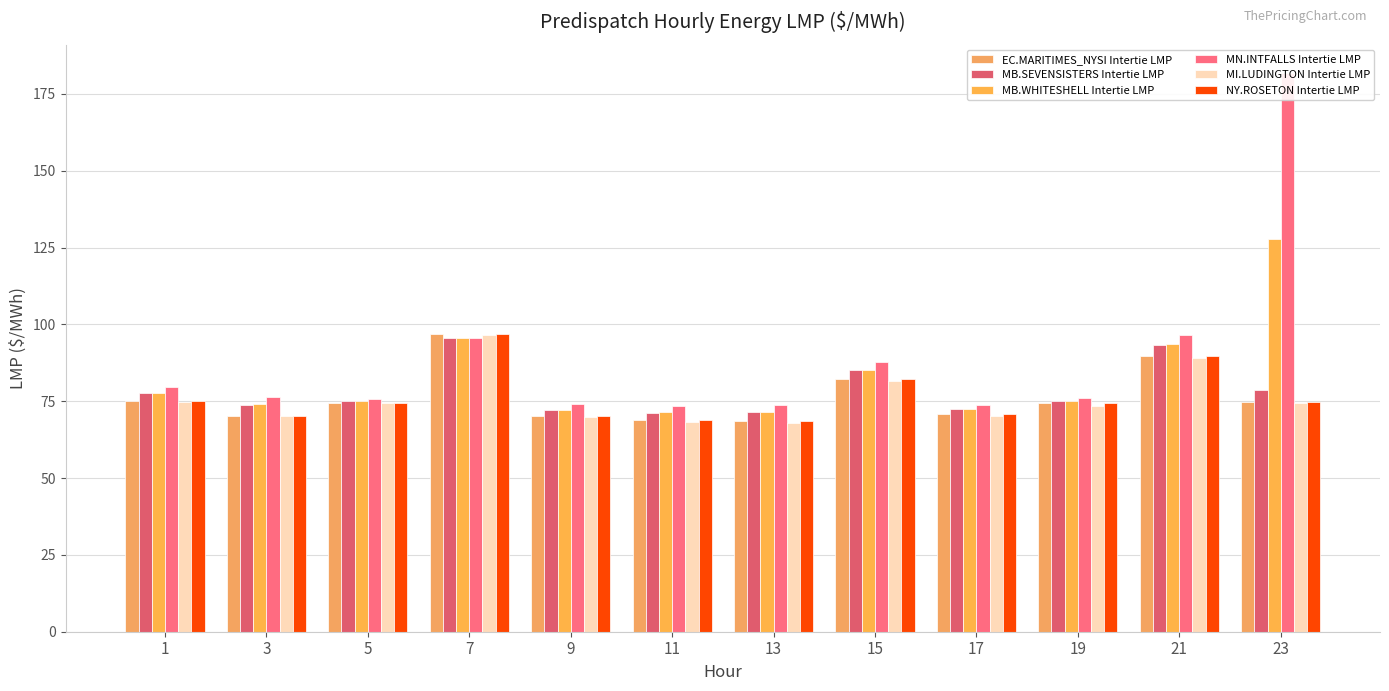

Reading left to right, list all the values displayed in this chart.

EC.MARITIMES_NYSI Intertie LMP: 75.0	70.0	74.5	97.0	70.1	68.8	68.6	82.1	70.9	74.3	89.8	74.8
MB.SEVENSISTERS Intertie LMP: 77.6	73.8	75.0	95.5	72.1	71.2	71.4	85.3	72.3	74.9	93.4	78.8
MB.WHITESHELL Intertie LMP: 77.7	74.0	75.0	95.5	72.1	71.3	71.4	85.3	72.3	75.0	93.5	127.8
MN.INTFALLS Intertie LMP: 79.6	76.4	75.6	95.5	74.0	73.3	73.7	87.7	73.8	76.1	96.4	181.9
MI.LUDINGTON Intertie LMP: 74.8	70.2	74.3	96.5	69.8	68.2	68.0	81.5	70.2	73.5	89.2	74.5
NY.ROSETON Intertie LMP: 75.0	70.0	74.5	97.0	70.1	68.8	68.6	82.1	70.9	74.3	89.8	74.8